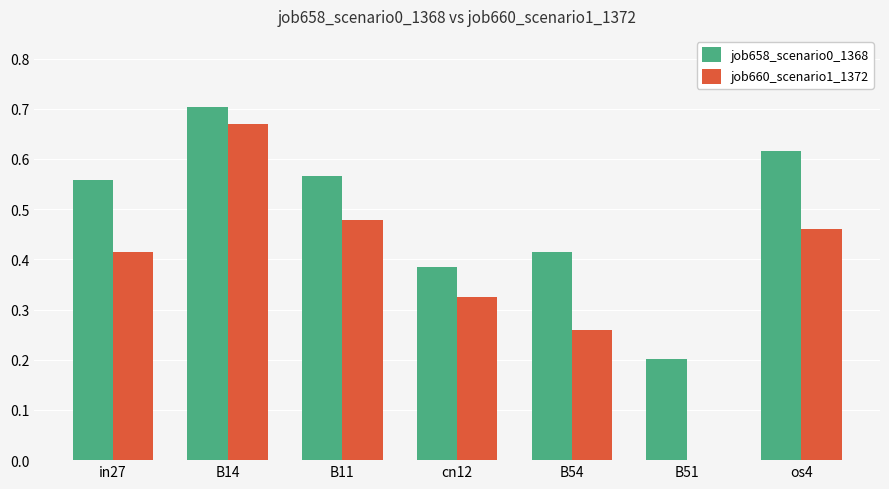

Are the bars grouped side by side (vs. stacked)?

Yes